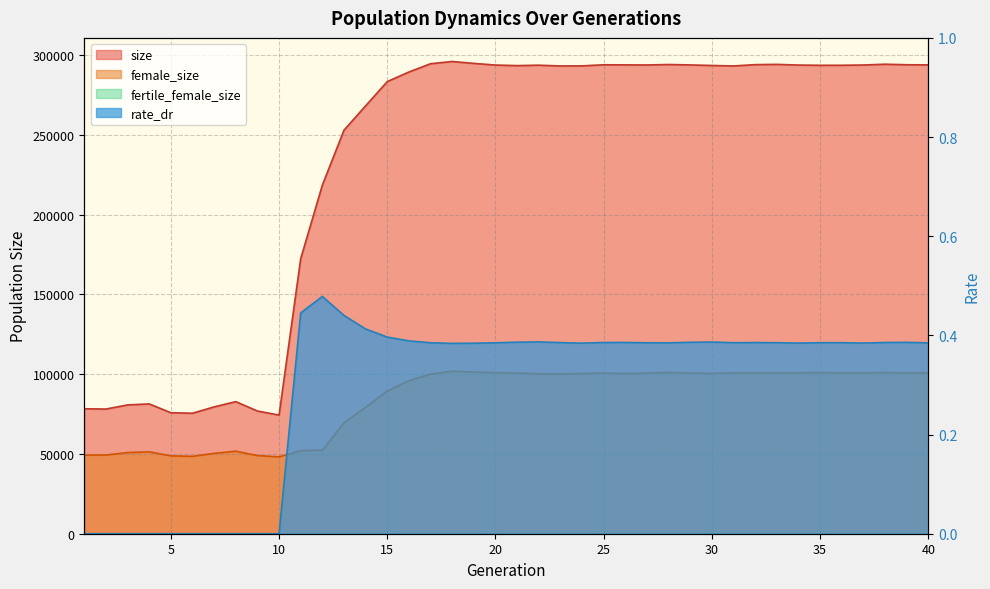

True or false: size has more than 1 points higher than both neighbors.

True